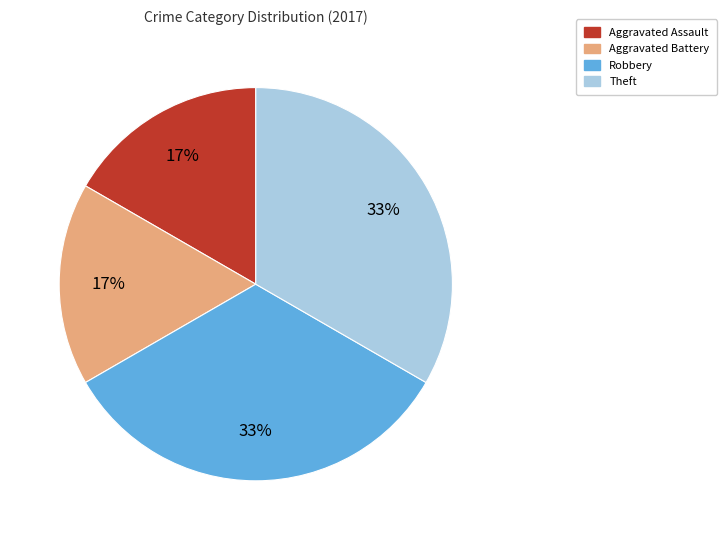

Does any single category account for the majority?

No